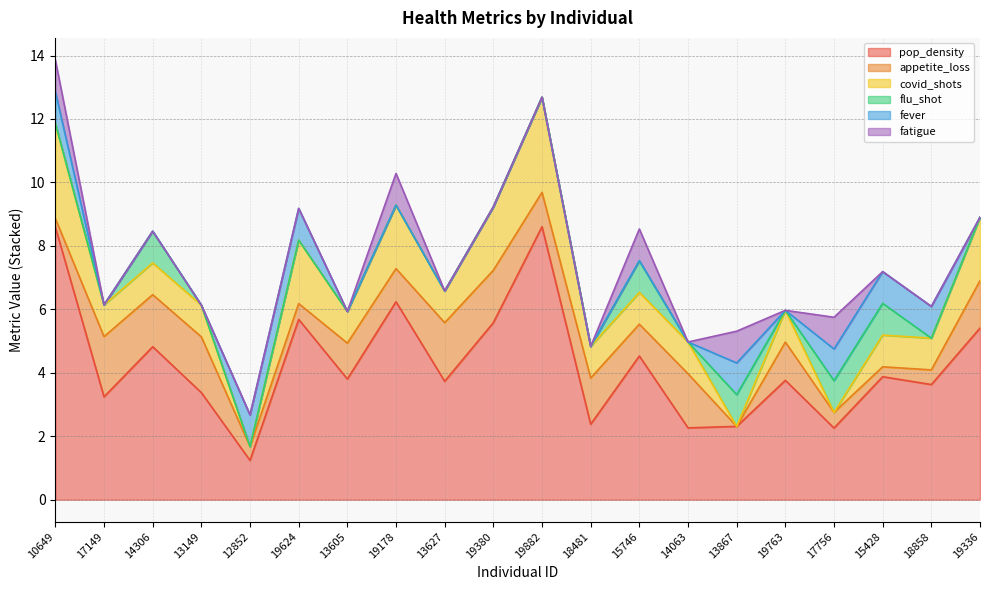

What is the label of the 13th point from the right?

19178